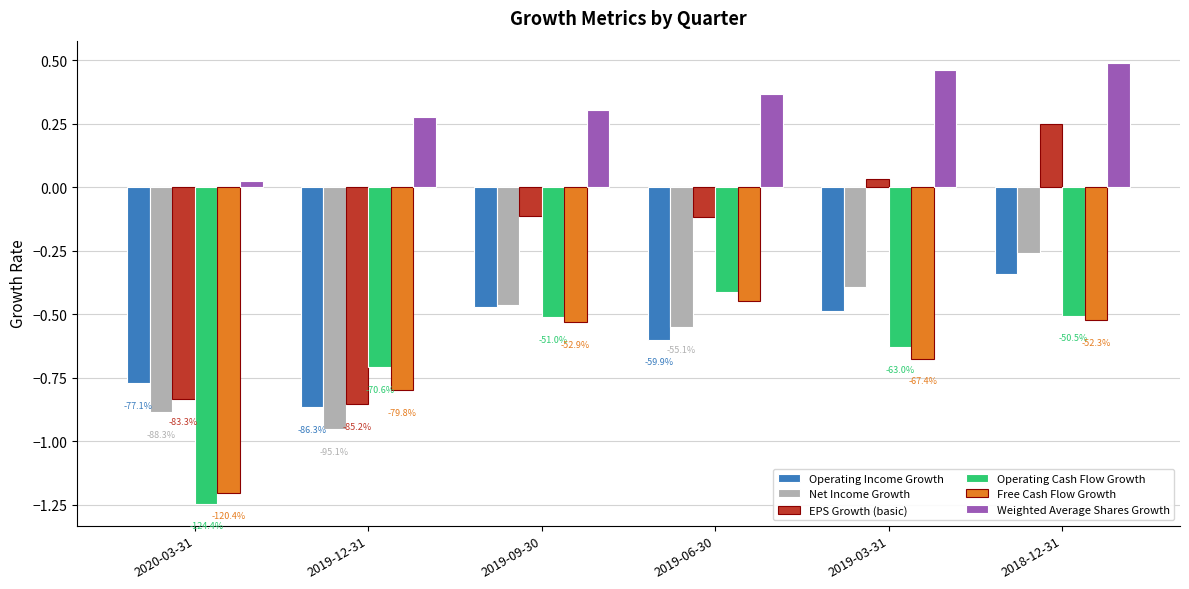

How many groups of bars are there?

6